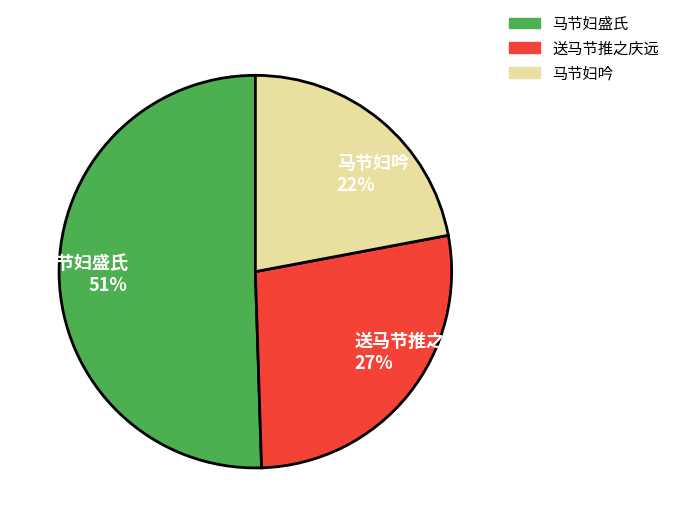

Which has a higher value, 马节妇吟 22% or 送马节推之庆远 27%?

送马节推之庆远 27%